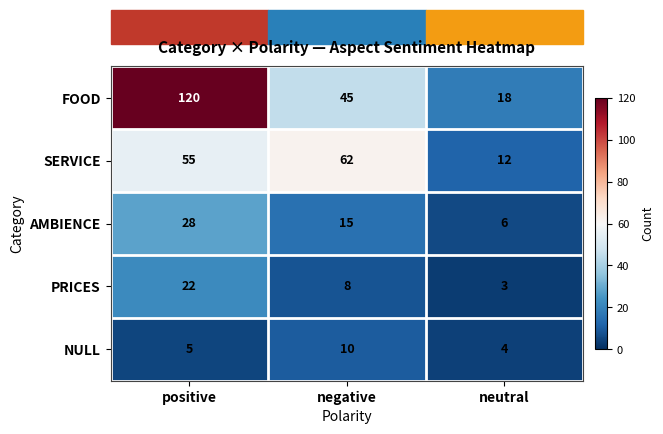

What is the total value across all series at neutral?

43